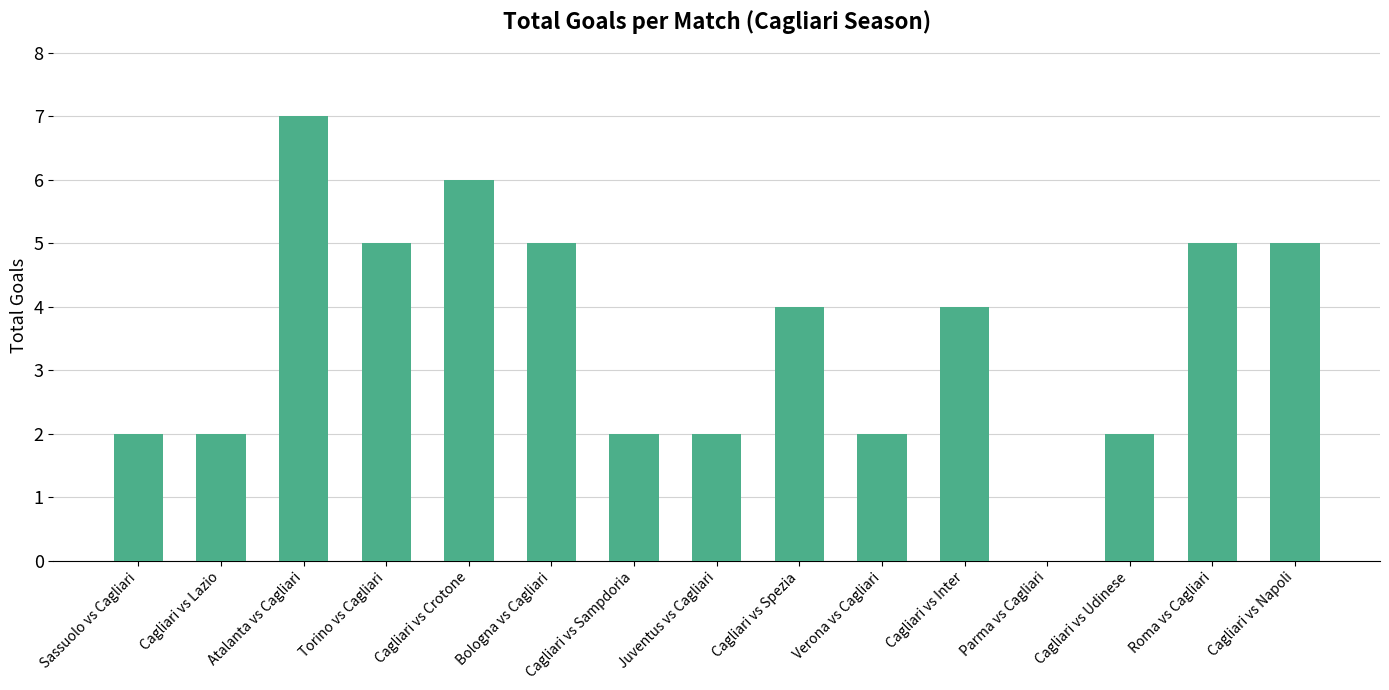

Between Juventus vs Cagliari and Roma vs Cagliari, which is larger?

Roma vs Cagliari